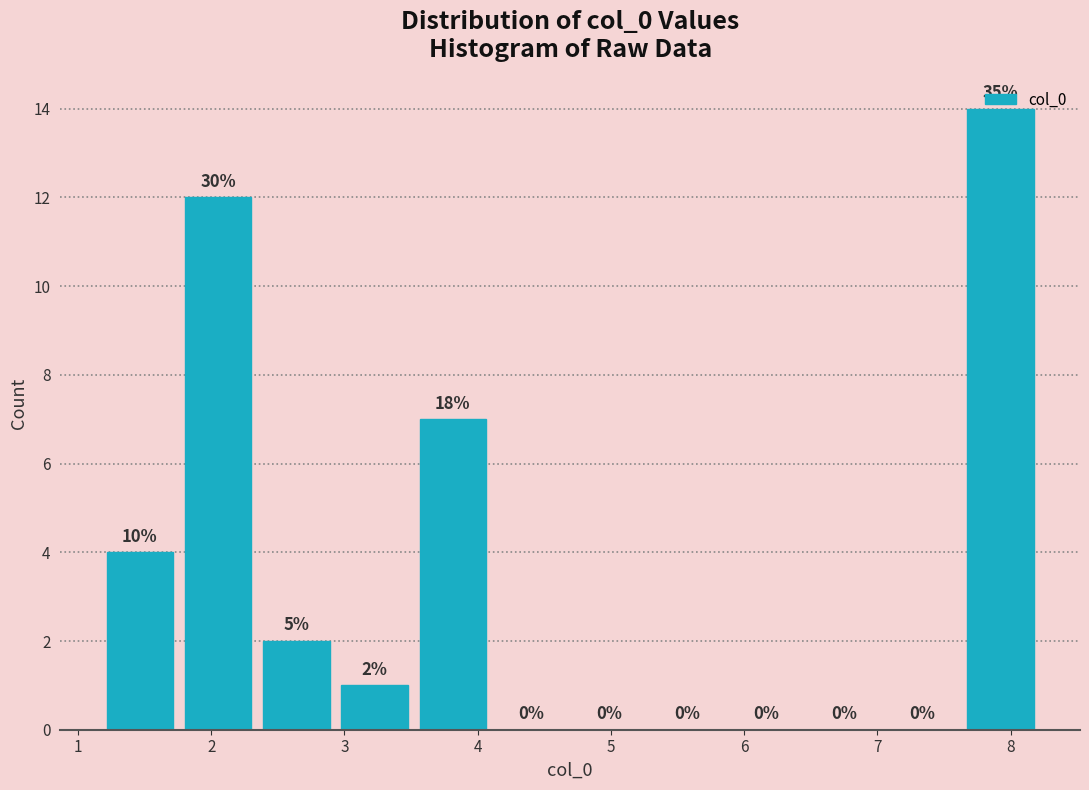

Which range on the x-axis has the tallest bar?

7.6 to 8.2